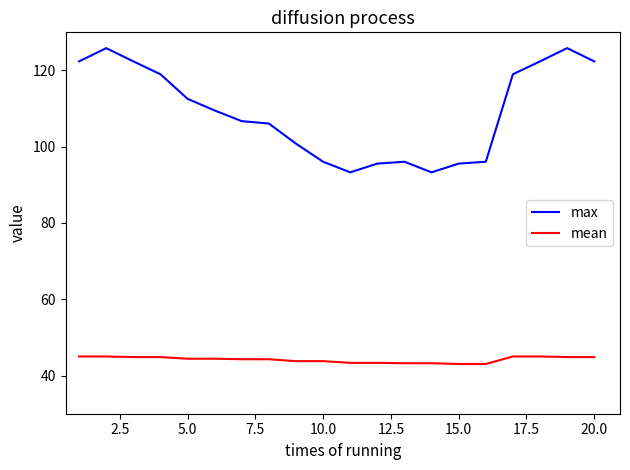

What is the highest value of the max series?

125.8